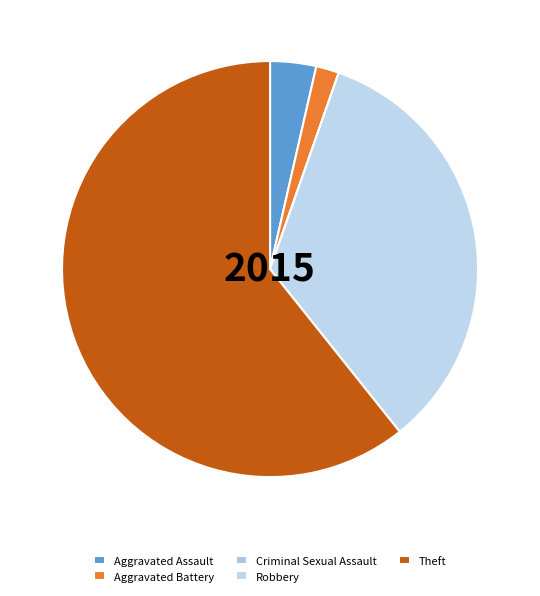

How much of the chart is everything except Aggravated Battery?

98.2%